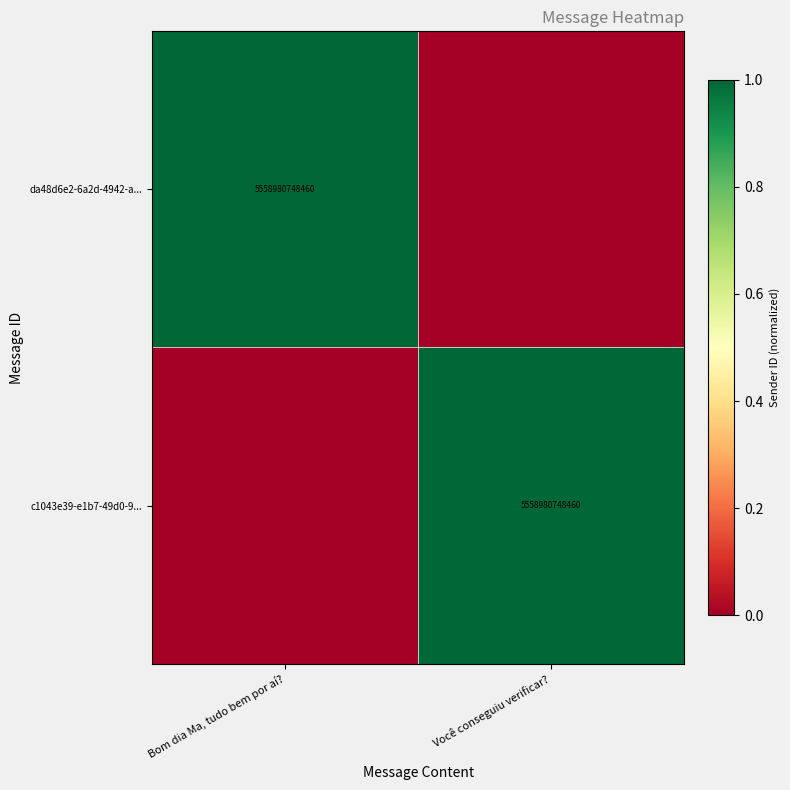

The value of da48d6e2-6a2d-4942-a... at Bom dia Ma, tudo bem por aí? is 2789814725265. True or false?

False